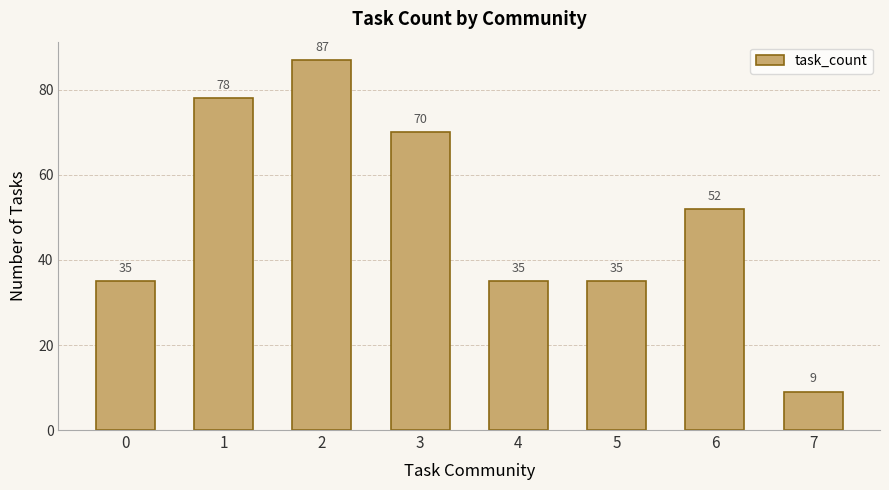

Approximately how many times larger is the value at 5 compared to 7?

3.9